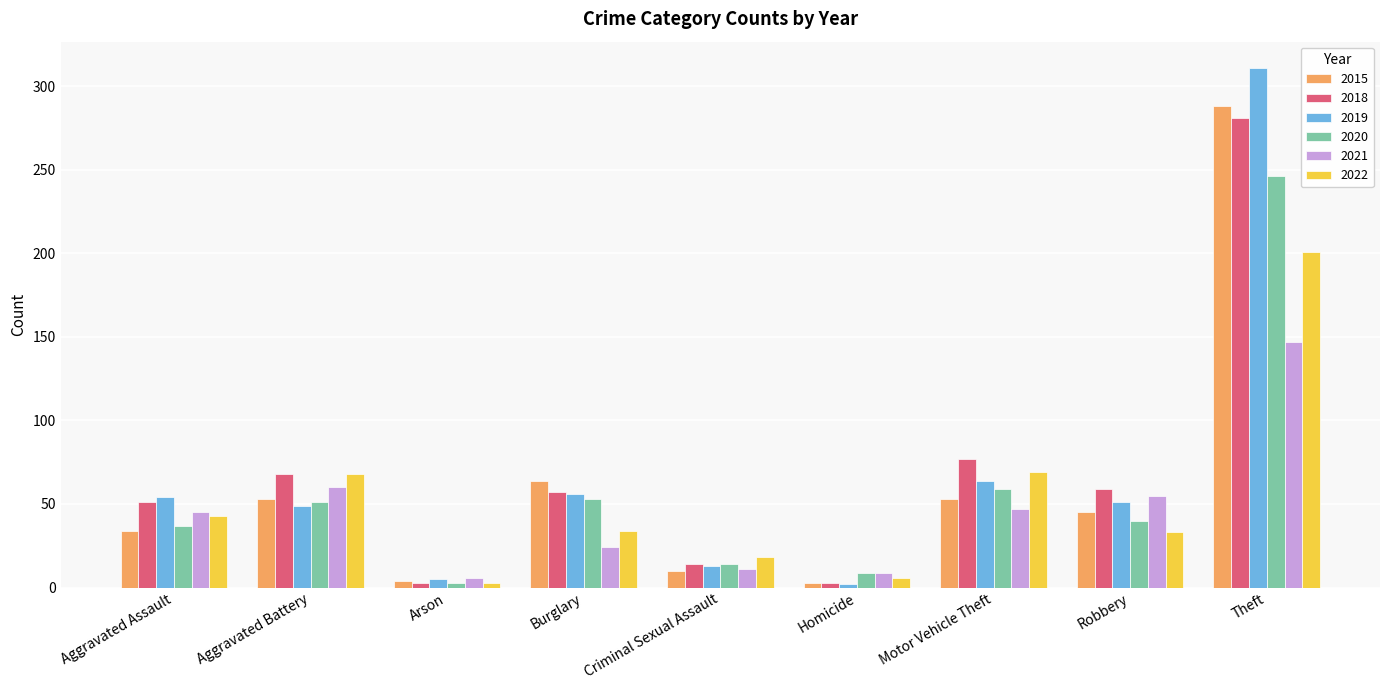

Which series has the largest range (max minus min)?

2019